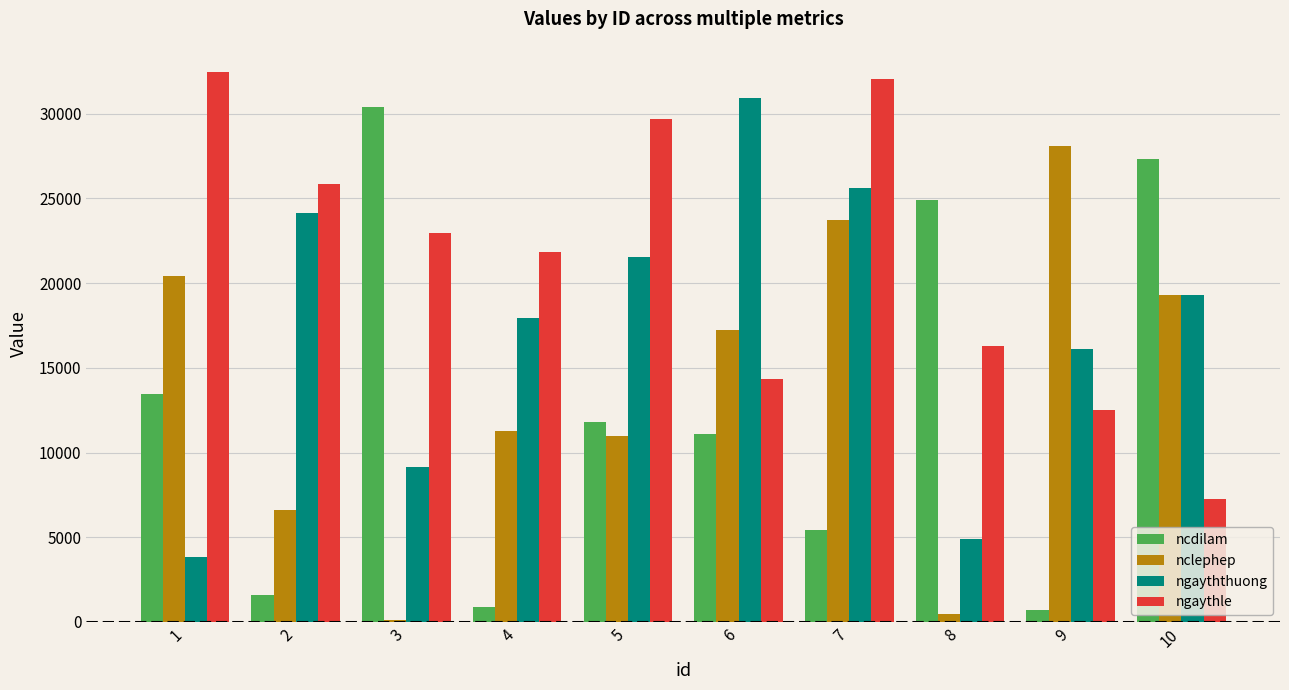

At how many categories does at least one series exceed 25049?

8